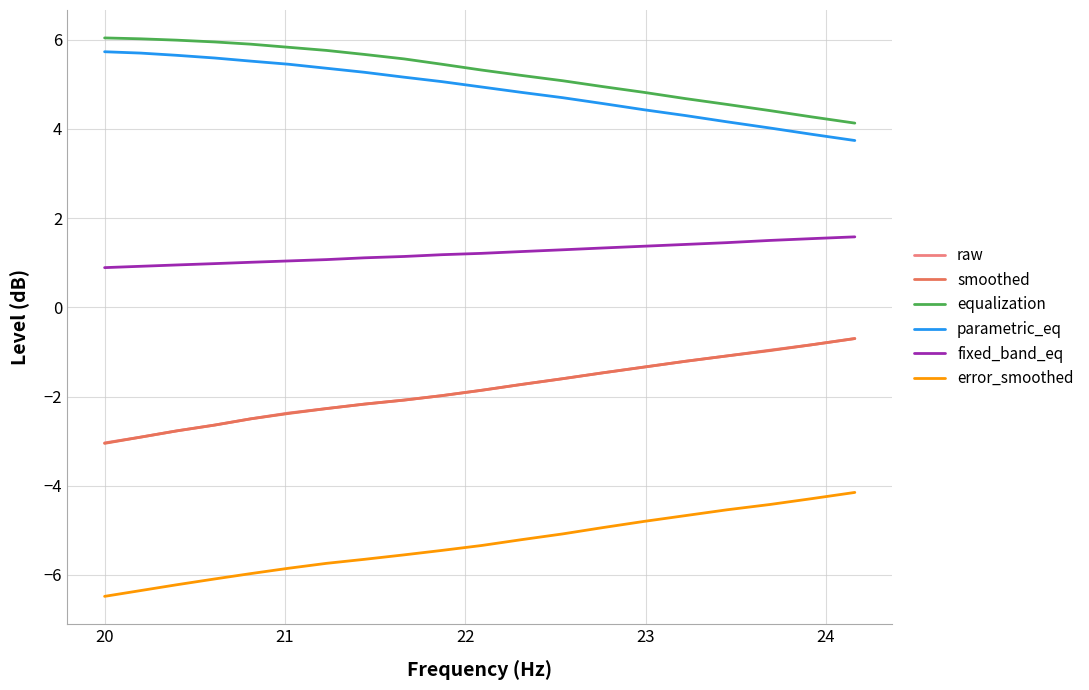

True or false: equalization and fixed_band_eq cross at least once.

False